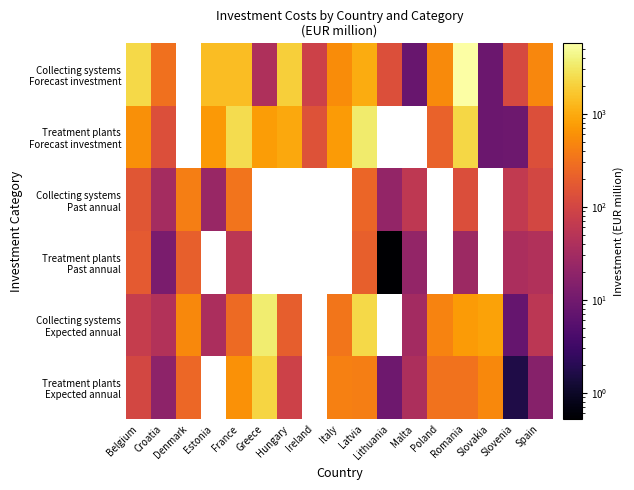

The value of Collecting systems Expected annual at Malta is 31.0. True or false?

True